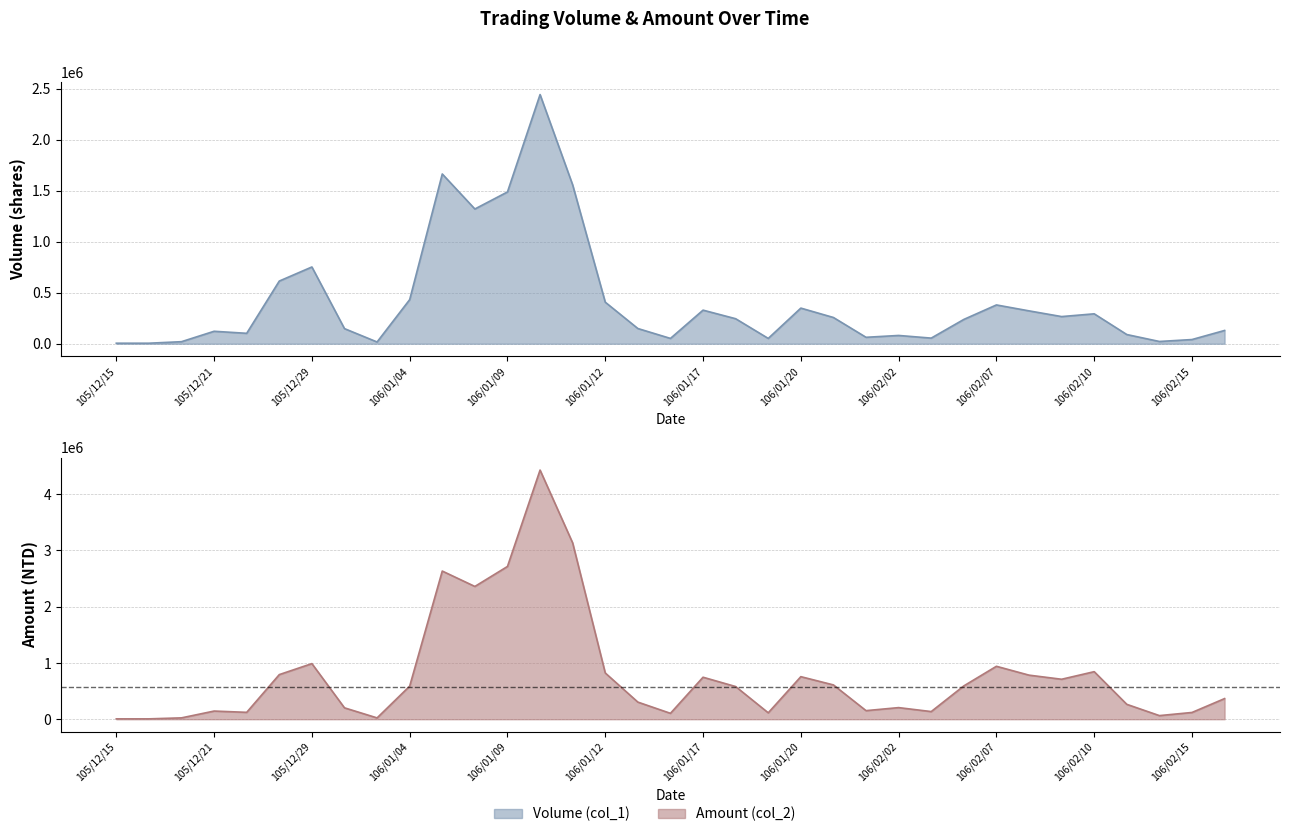

True or false: Volume (col_1) and Amount (col_2) intersect in this chart.

False